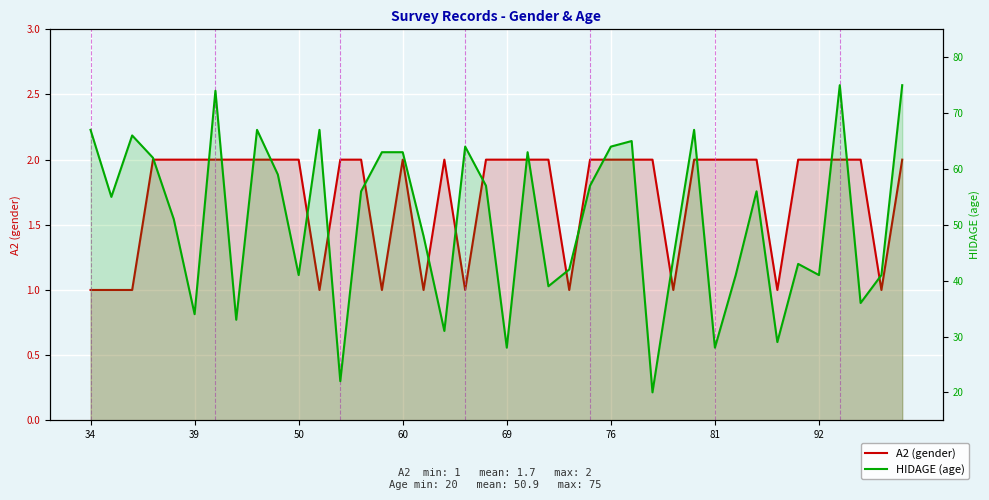

How many series are shown in this chart?

2